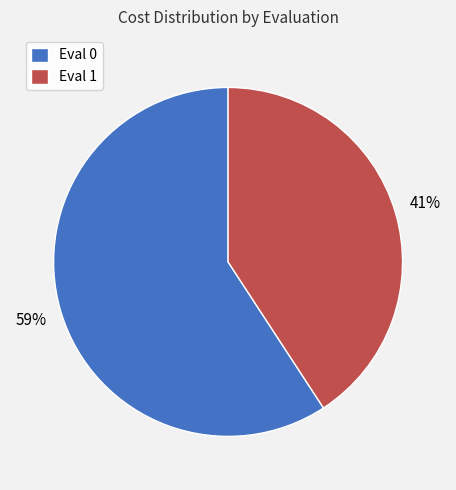

To the nearest percent, what is the difference between the Eval 1 and Eval 0 slice percentages?

18%